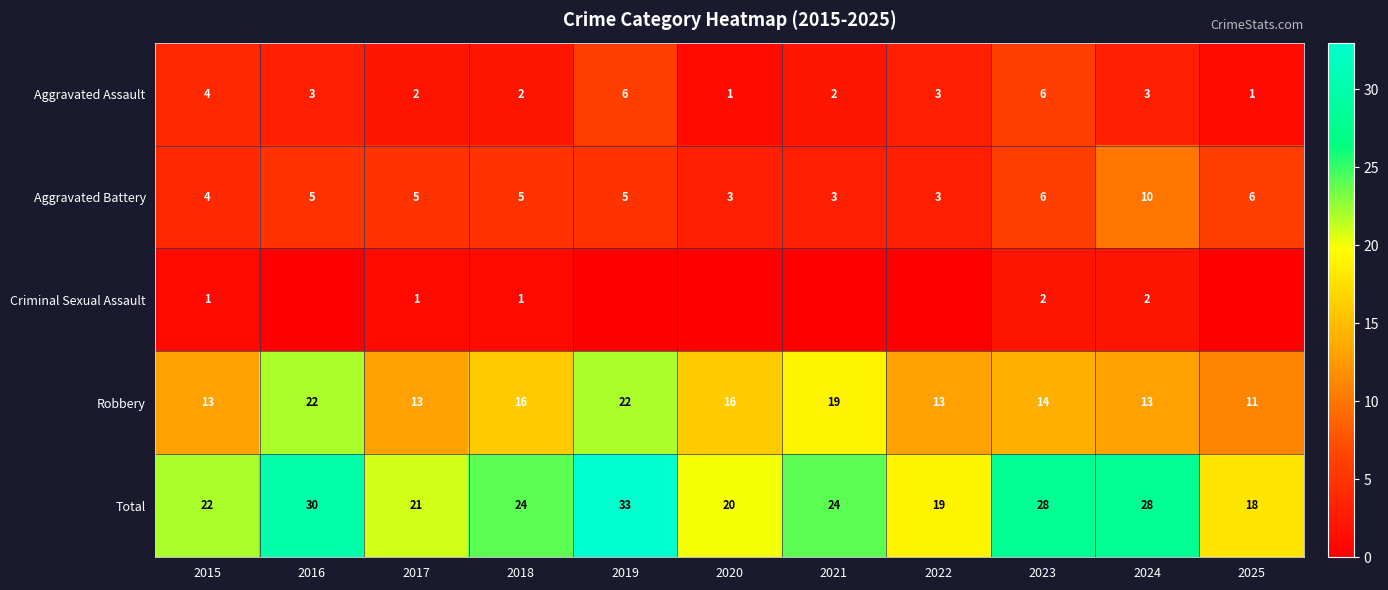

The Total series shows 28 at 2023. True or false?

True